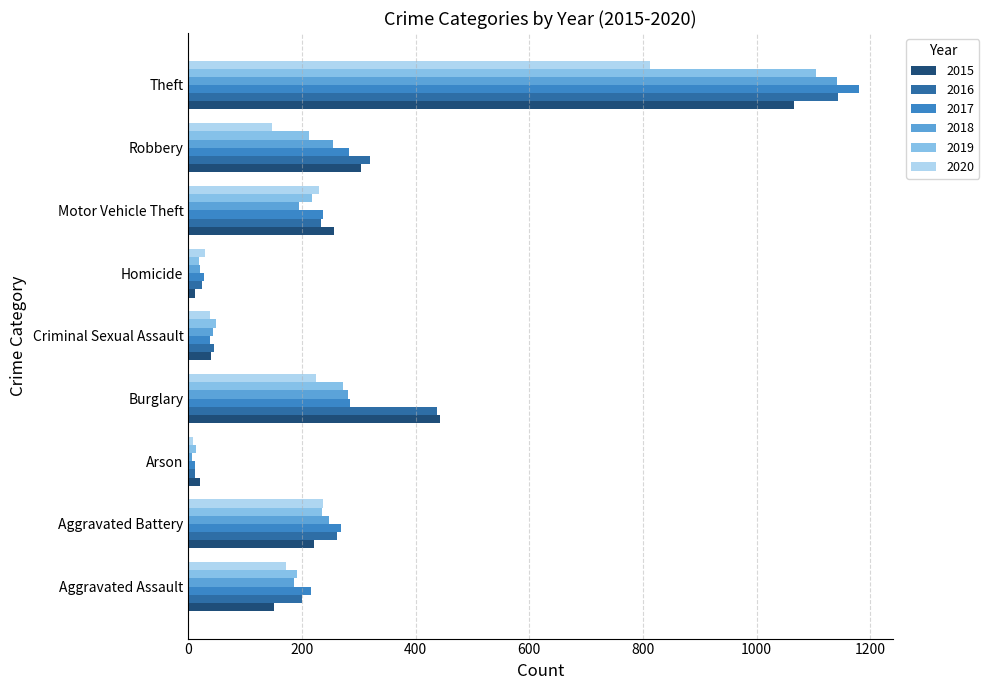

Which series changed the most between Aggravated Assault and Robbery?

2015